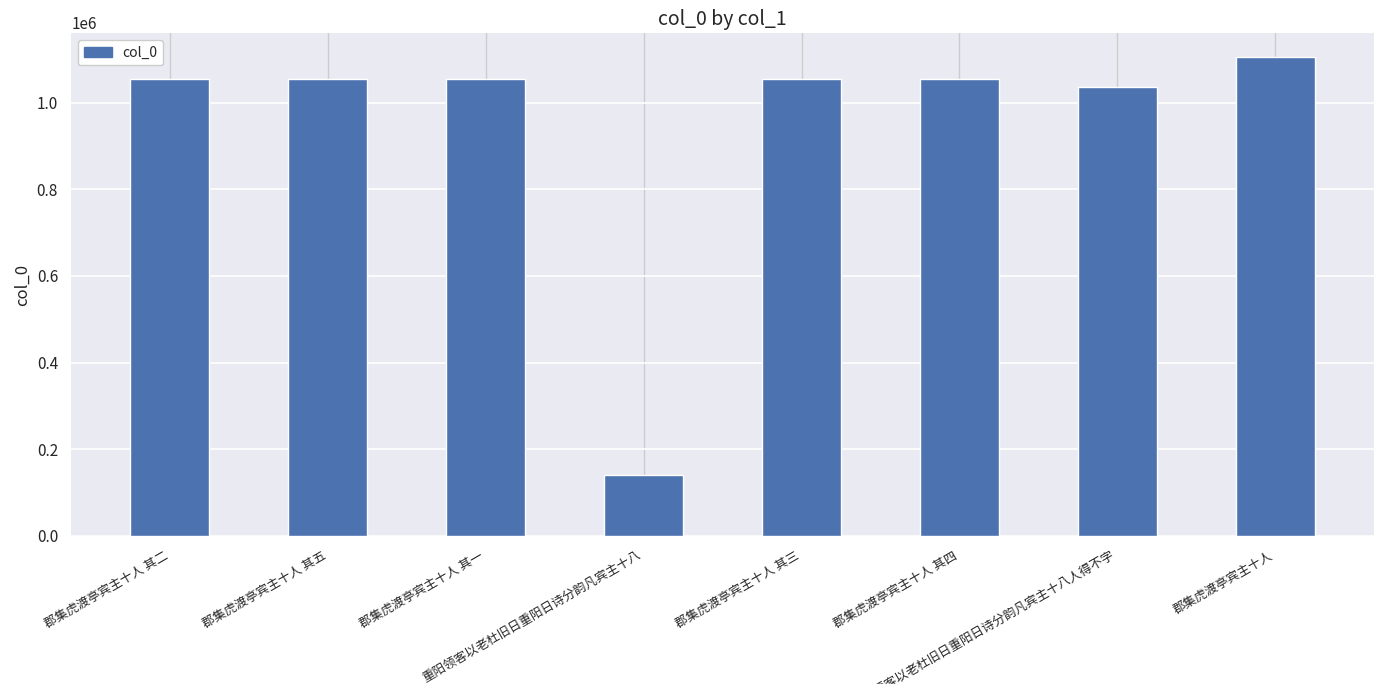

What is the label of the 3rd bar from the right?

郡集虎渡亭宾主十人 其四